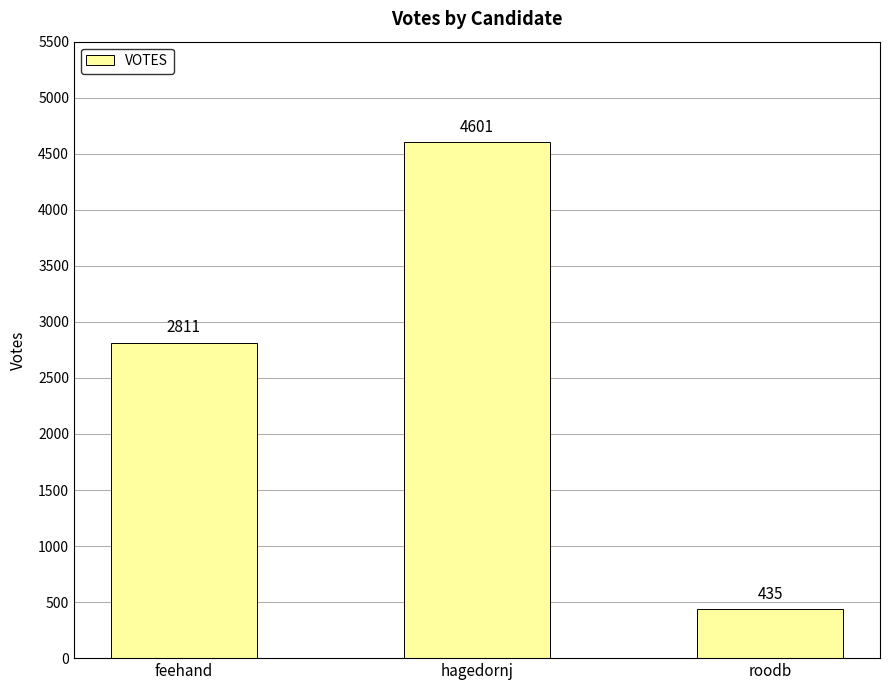

List the labels in order of value, largest first.

hagedornj, feehand, roodb